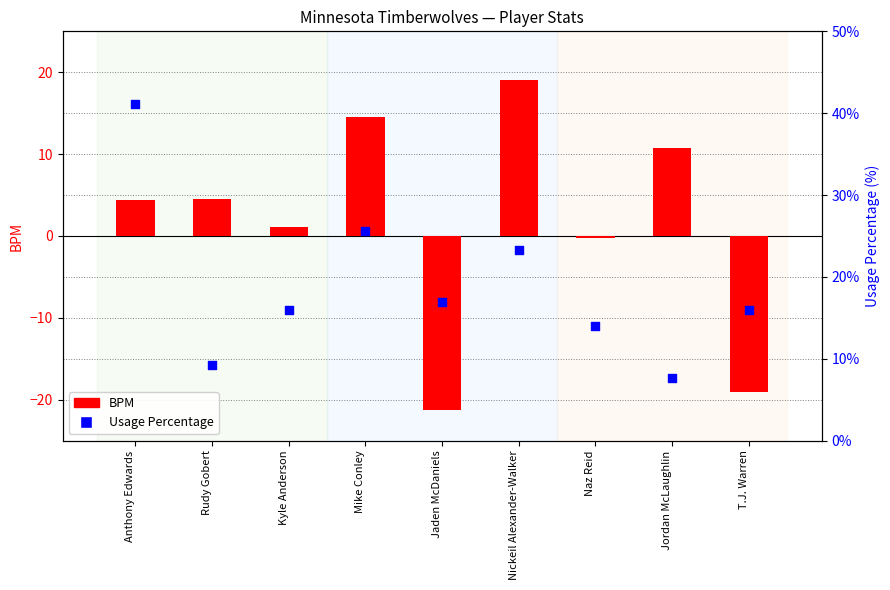

Which series has the largest Y range (max minus min)?

BPM